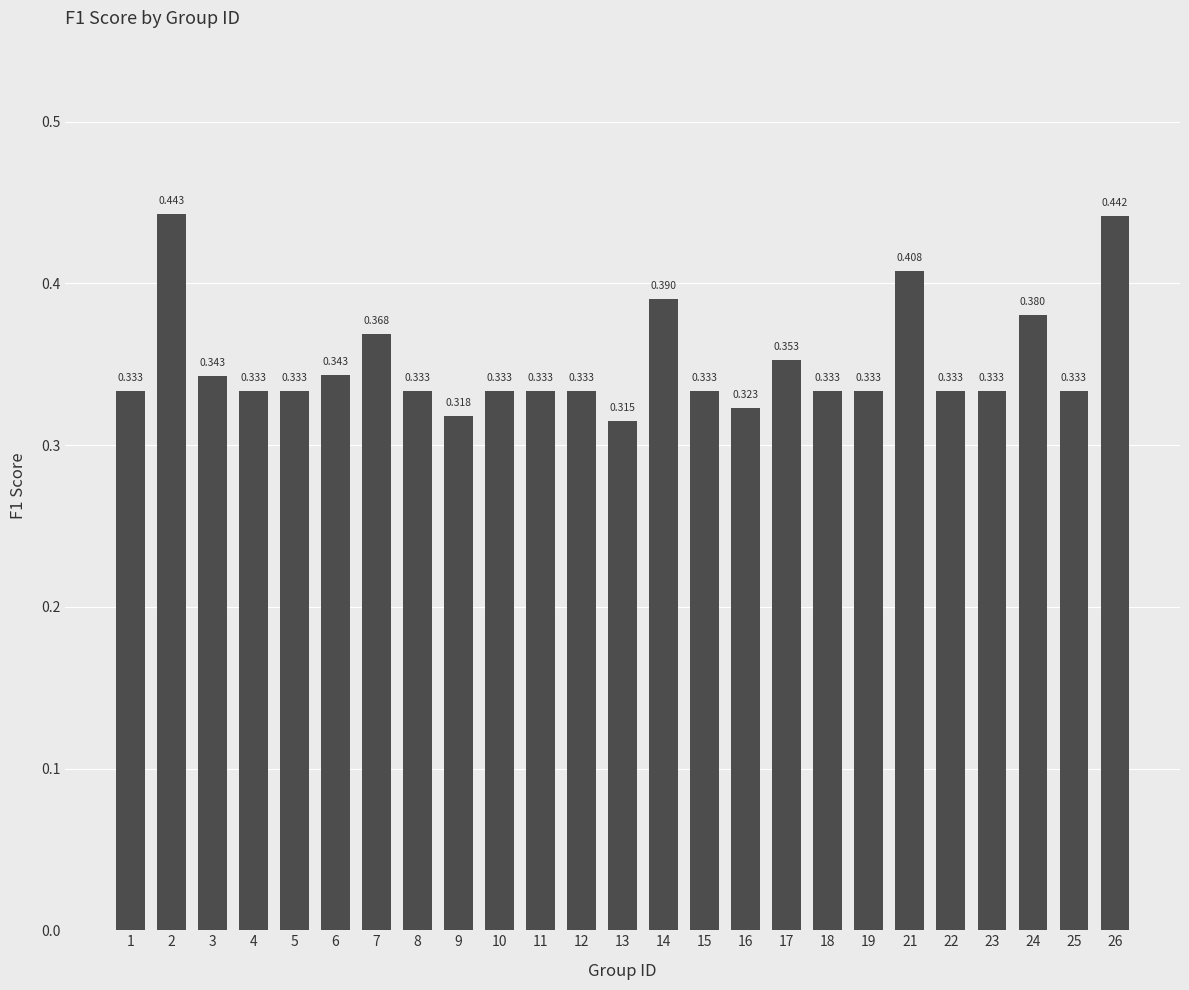

Are the bars horizontal?

No